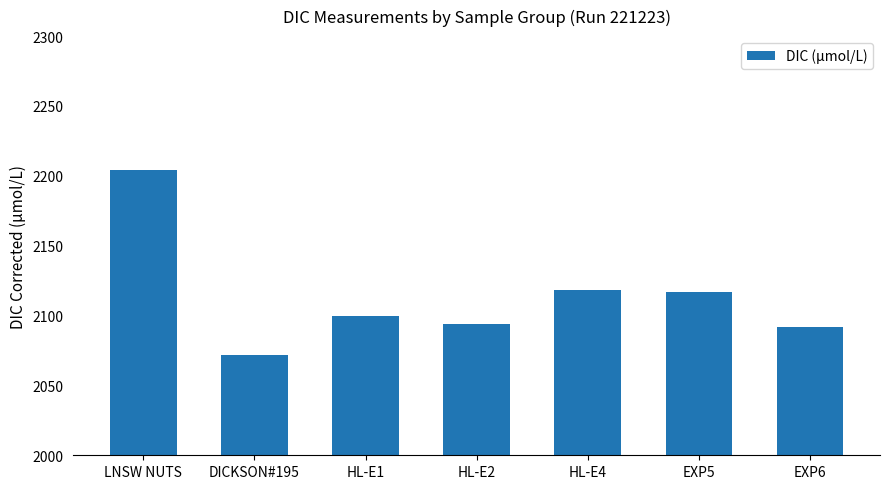

What is the smallest value displayed?

2072.0